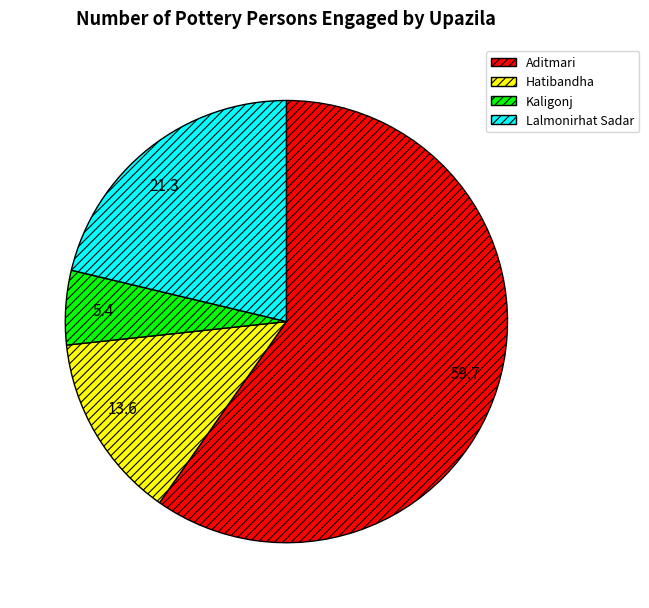

Which slice is the largest?

59.7